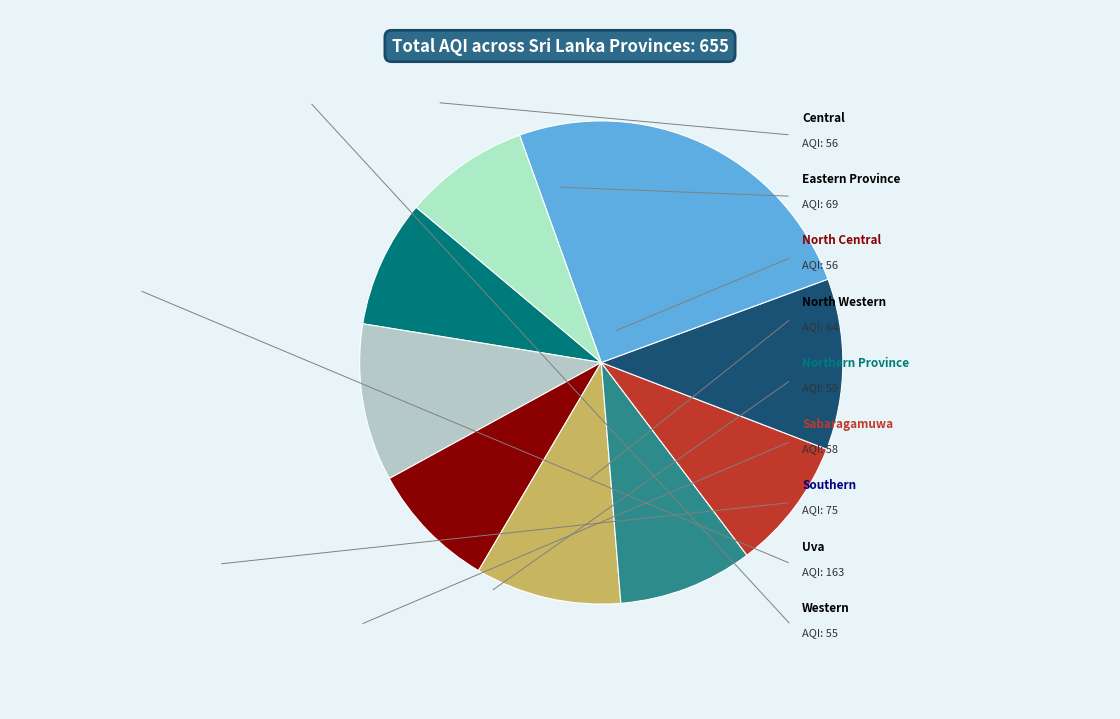

To the nearest percent, what is the average slice percentage?

11%